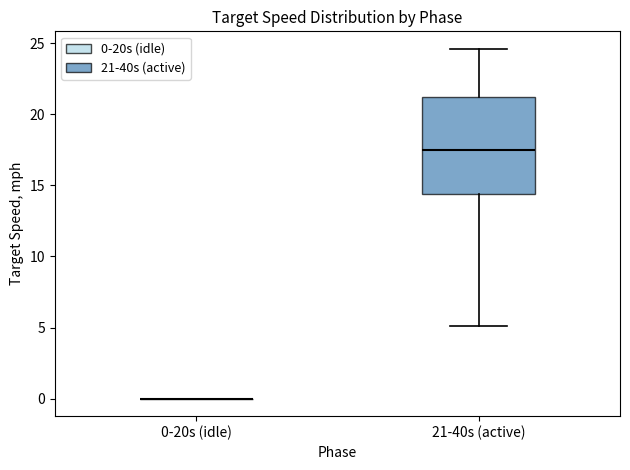

Reading left to right, transcribe this box plot: for each box, give where its median line is, the range the box spans, and where its two whiskers end, as read against the y-axis. The values are not printed on the chart, so give them approximately, as read against the axis.

0-20s (idle): box collapsed to a line at 0.0, whiskers 0.0 to 0.0
21-40s (active): median 17.5, box 14.5 to 21.0, whiskers 5.0 to 24.5